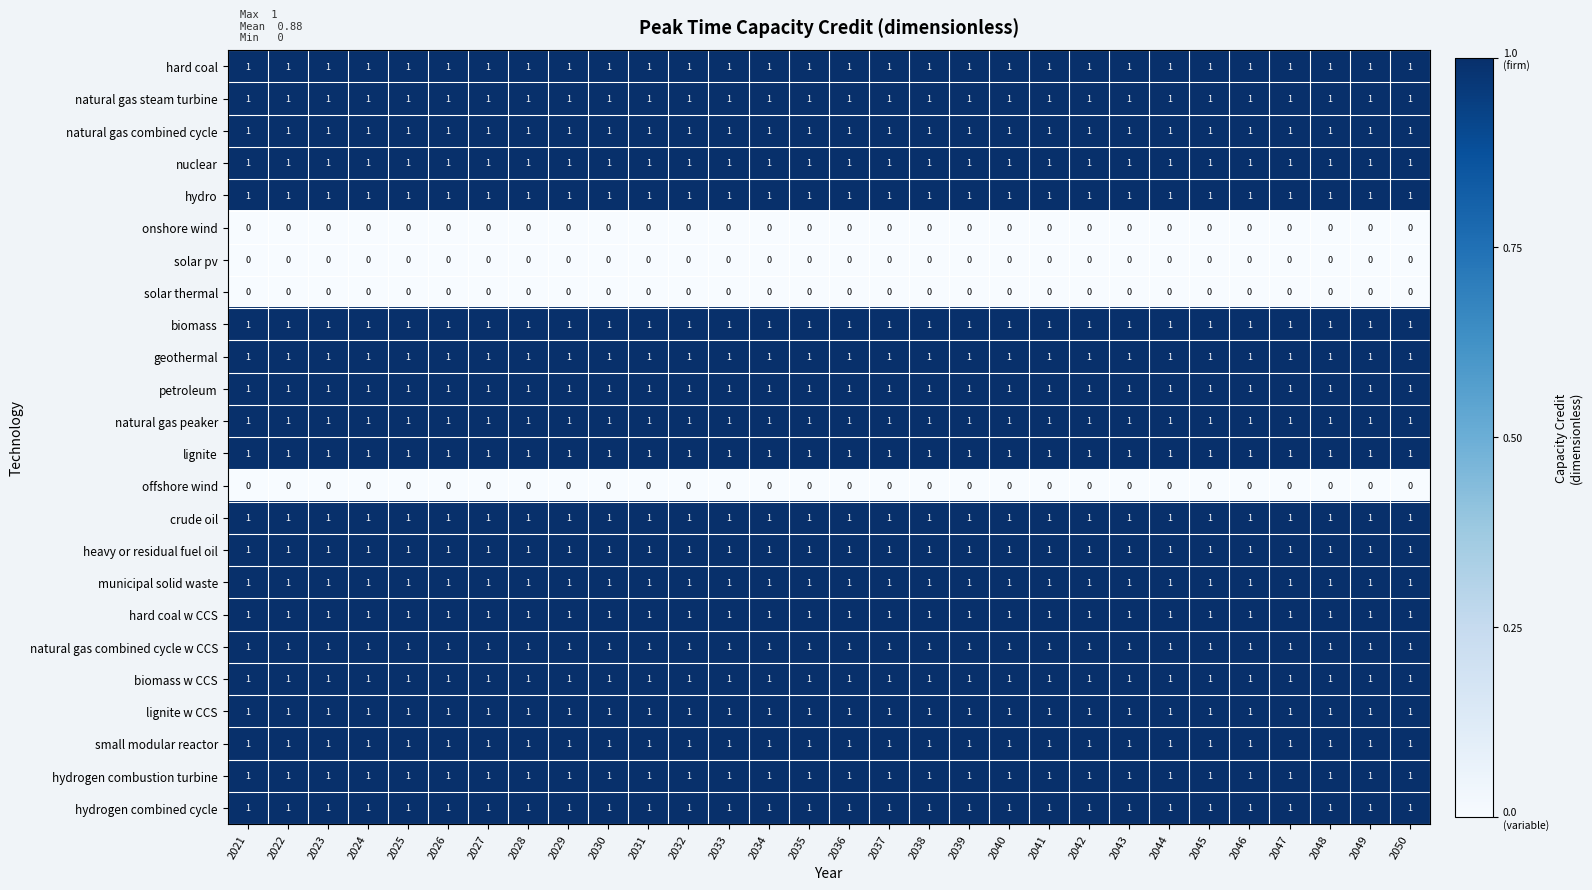

What is the total value across all series at 2042?

20